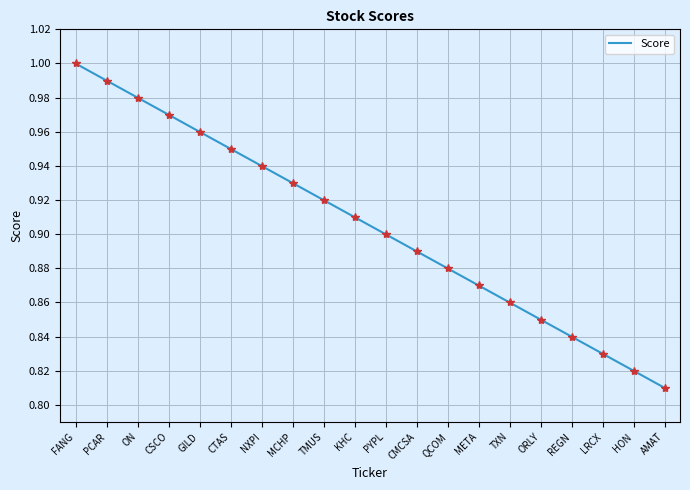

What is the change in value from CTAS to LRCX?

-0.1